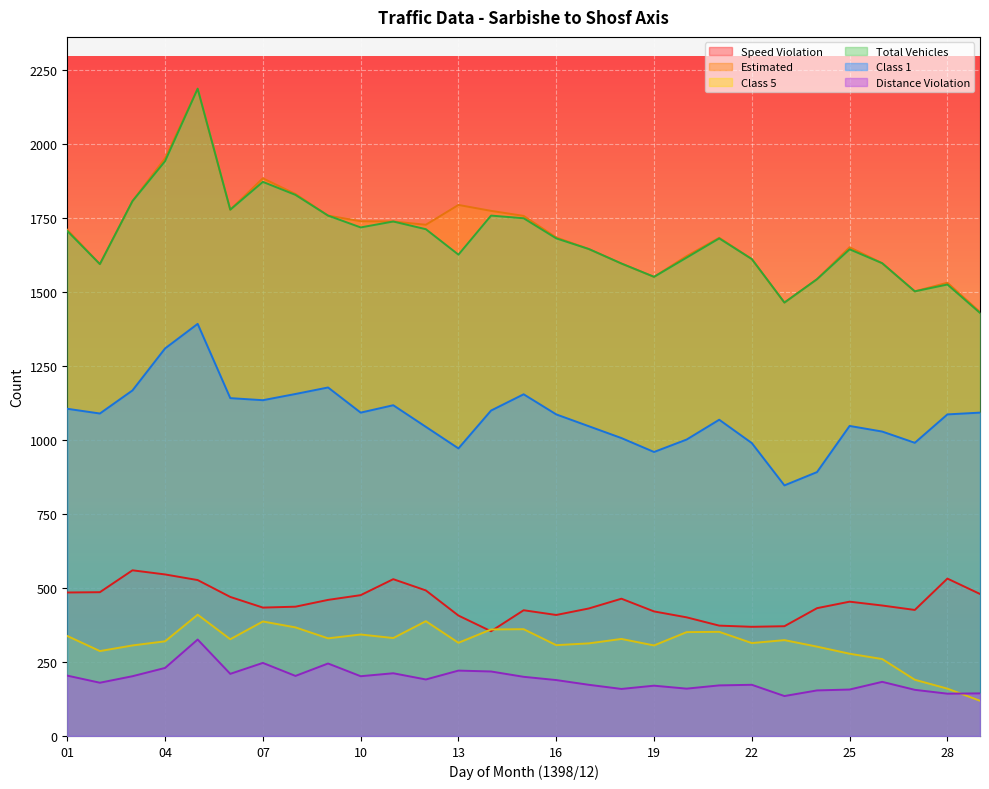

After their last crossing, which series has the higher values: distance_violation or class5?

distance_violation